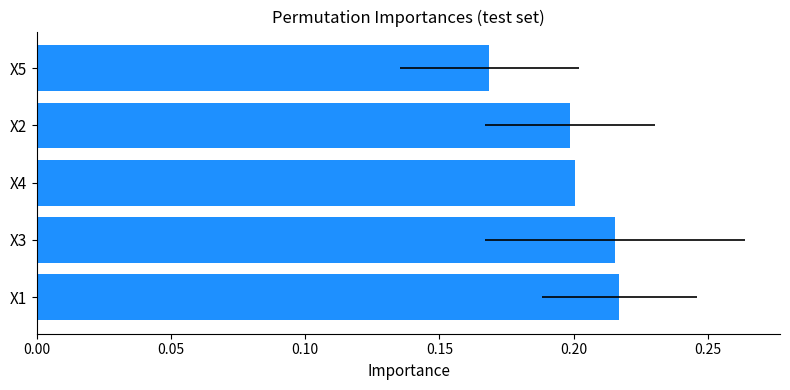

The value at X4 is 0.1. True or false?

False